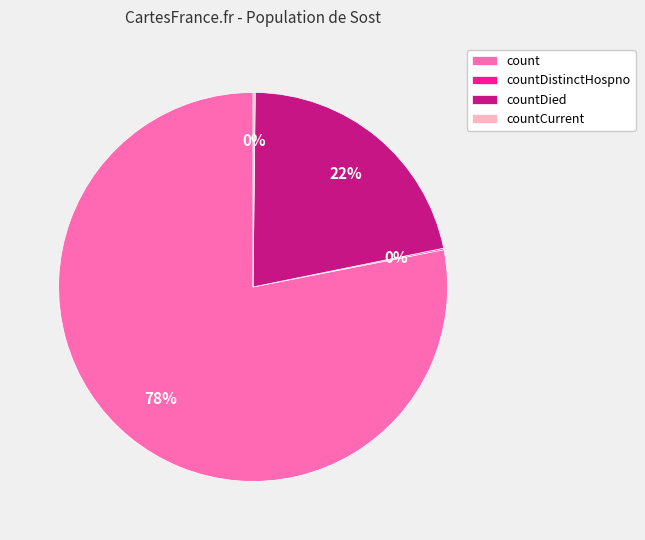

To the nearest percent, what is the difference between the count and countDied slice percentages?

56%